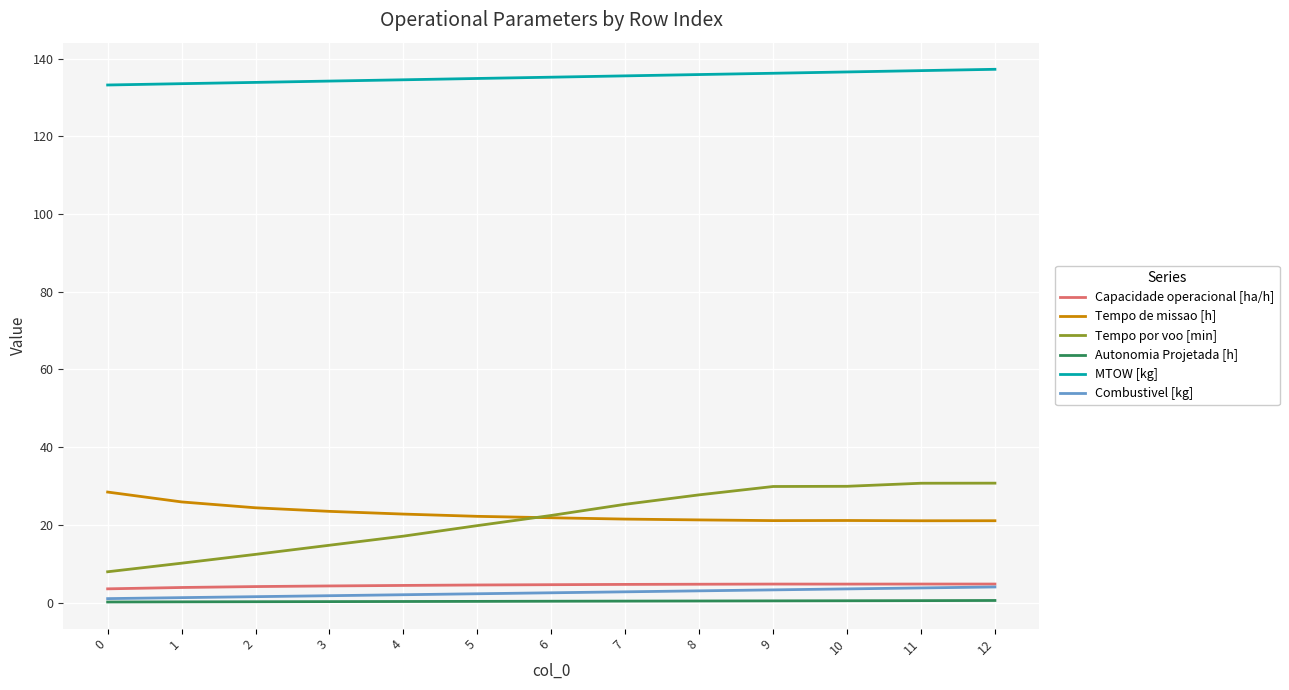

Which series has the widest spread of values?

Tempo por voo [min]